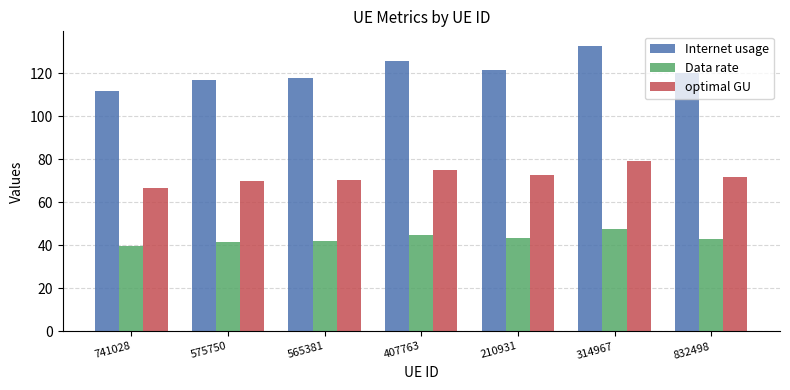

Are the bars horizontal?

No